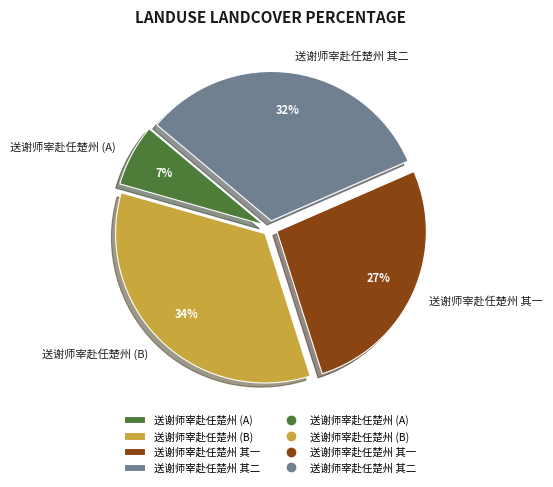

The 送谢师宰赴任楚州 其二 slice represents 46% of the pie. True or false?

False